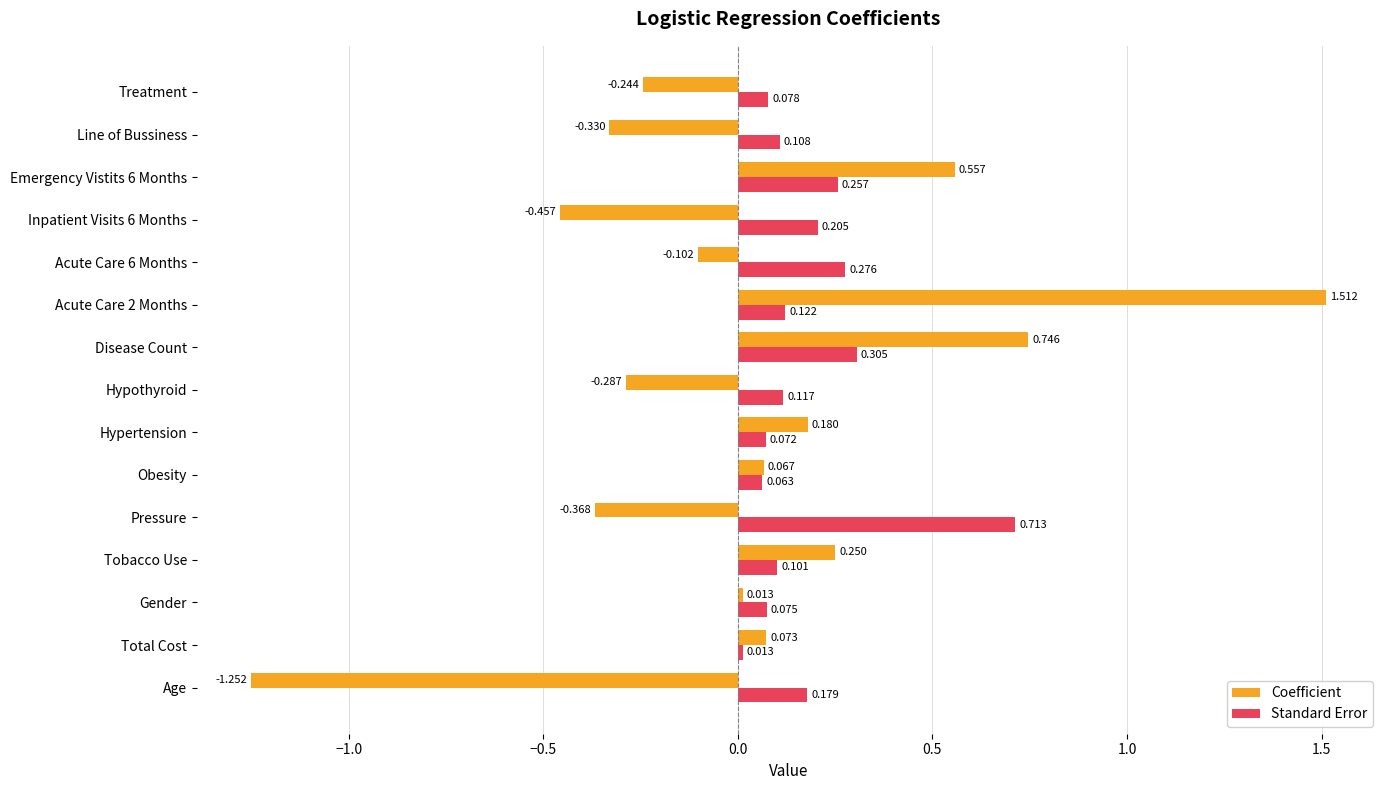

How many data points does each series have?

15